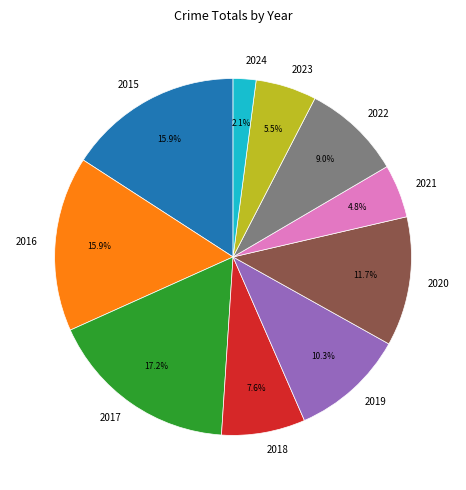

Count the number of slices in the pie.

10